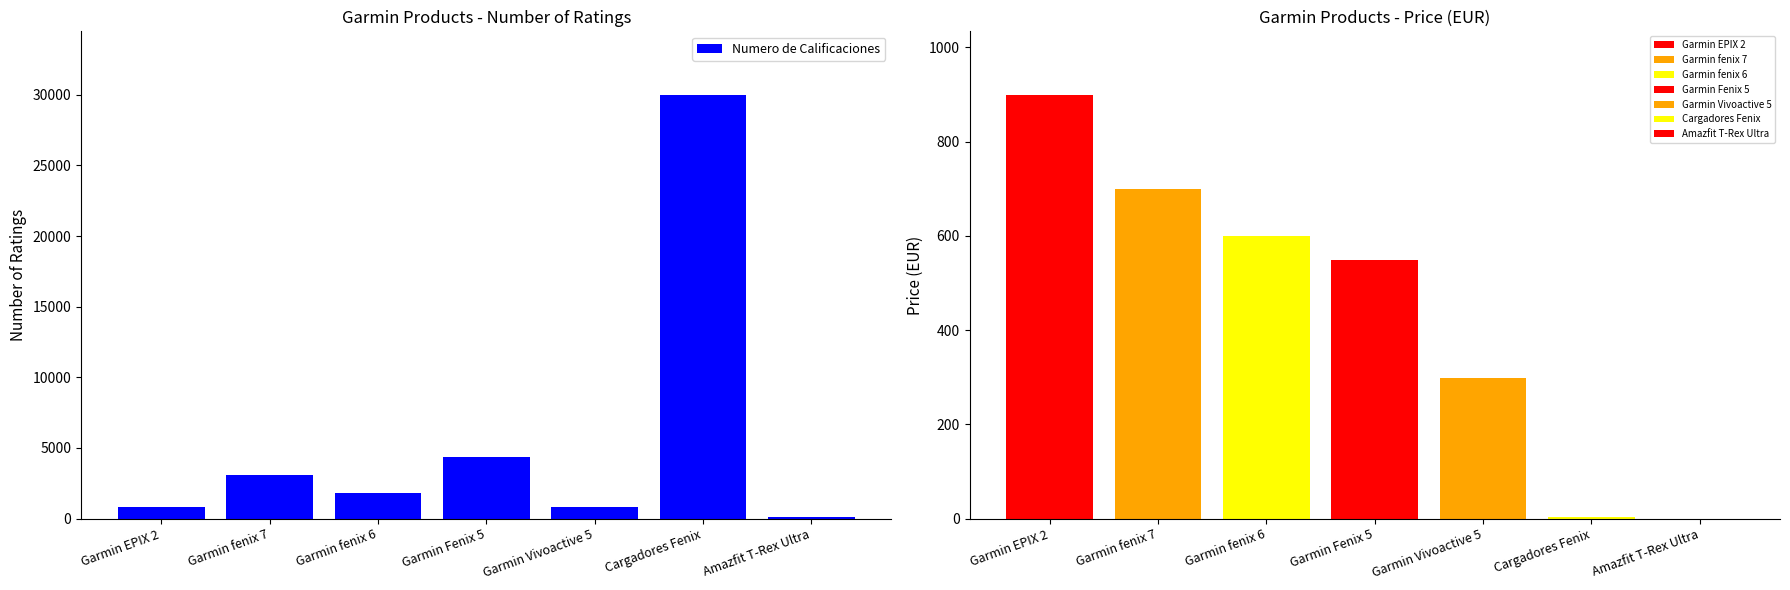

Reading left to right, list all the values displayed in this chart.

816	3118	1795	4362	787	29998	86